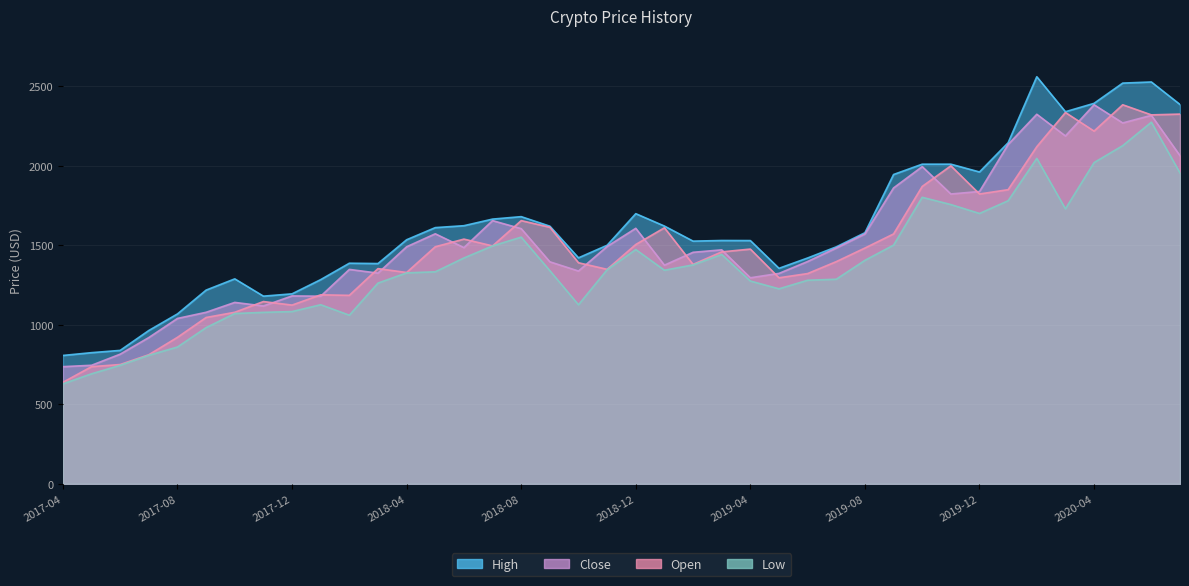

True or false: Low and Open cross at least once.

False